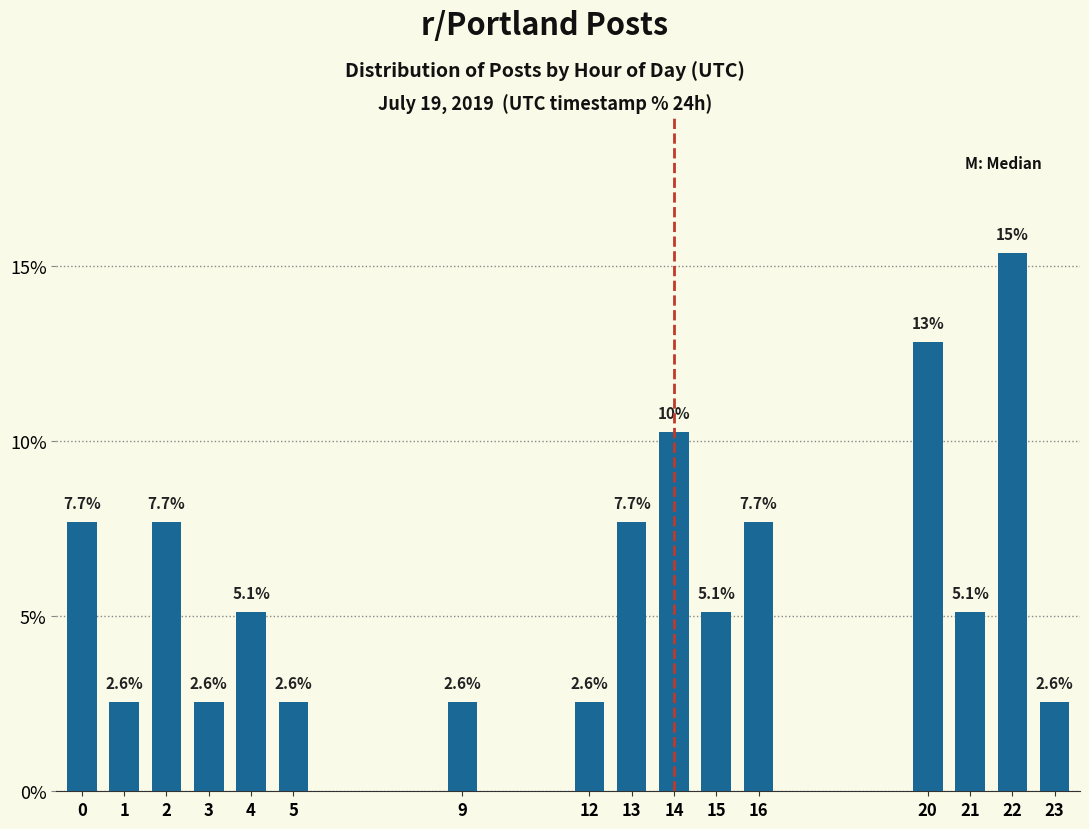

Reading right to left, transcribe all the data shown in this chart.

23=2.6	22=15.4	21=5.1	20=12.8	16=7.7	15=5.1	14=10.3	13=7.7	12=2.6	9=2.6	5=2.6	4=5.1	3=2.6	2=7.7	1=2.6	0=7.7